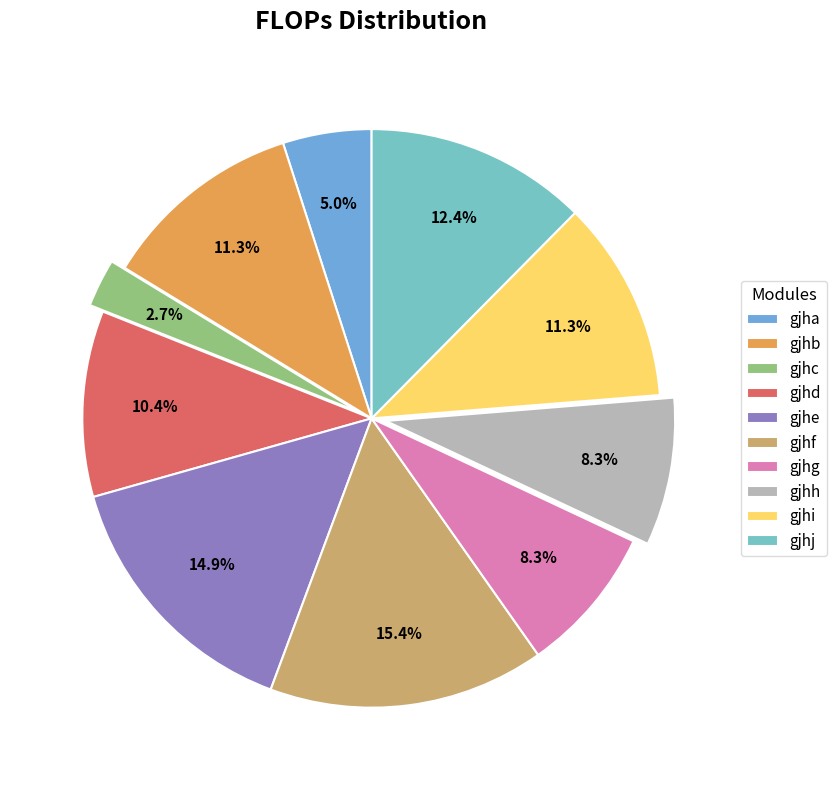

Is gjhf the majority of the pie?

No